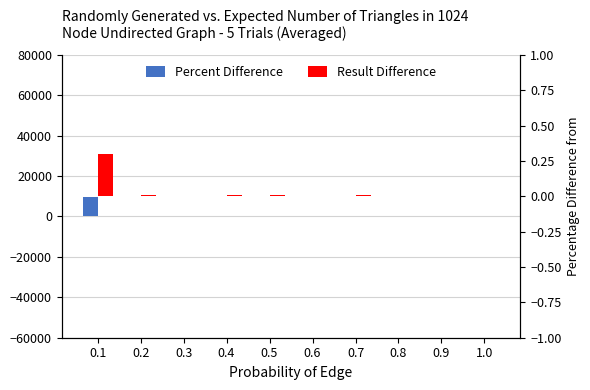

How many data points does each series have?

10